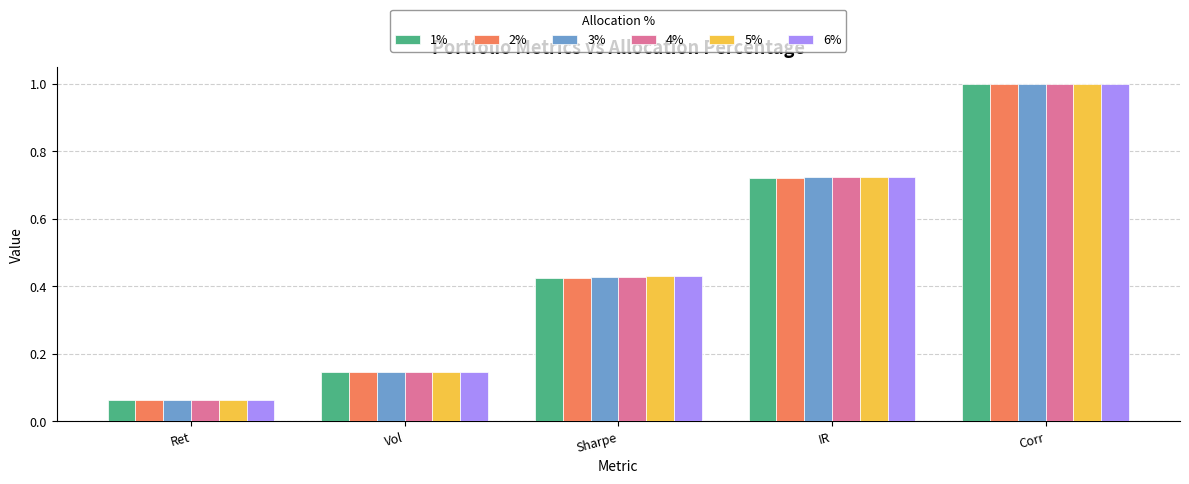

What is the total value across all series at IR?

4.3